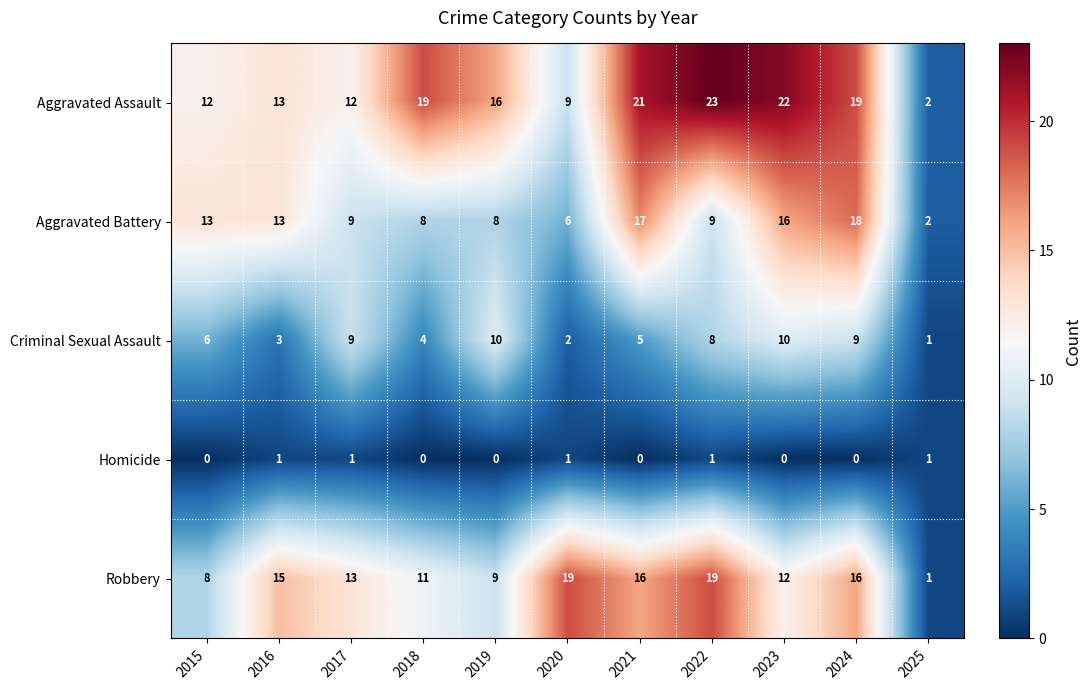

List the series in order of their peak value, lowest first.

Homicide, Criminal Sexual Assault, Aggravated Battery, Robbery, Aggravated Assault